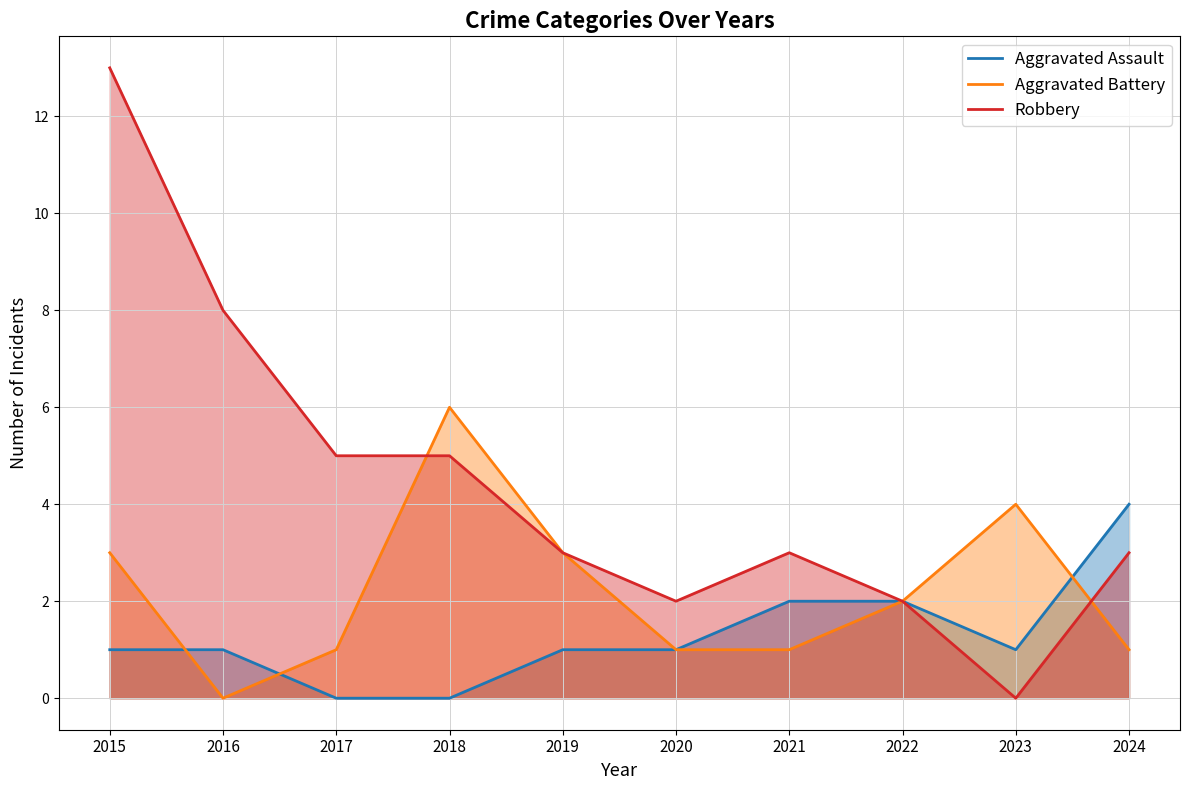

Reading left to right, what are all the values shown in this chart?

Aggravated Assault: 2015=1	2016=1	2017=0	2018=0	2019=1	2020=1	2021=2	2022=2	2023=1	2024=4
Aggravated Battery: 2015=3	2016=0	2017=1	2018=6	2019=3	2020=1	2021=1	2022=2	2023=4	2024=1
Robbery: 2015=13	2016=8	2017=5	2018=5	2019=3	2020=2	2021=3	2022=2	2023=0	2024=3